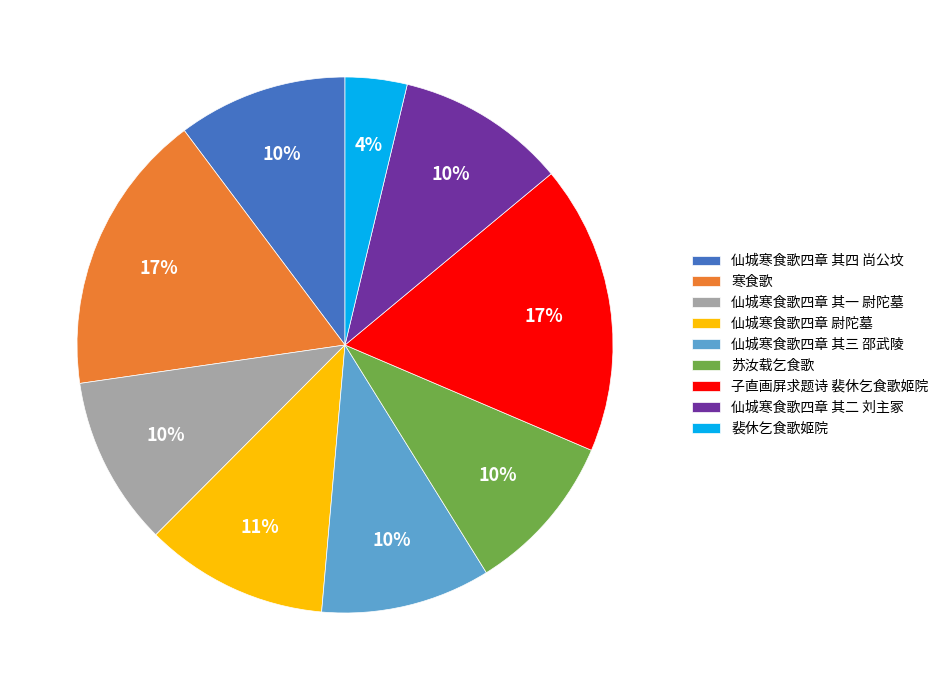

Is there a majority slice in this chart?

No